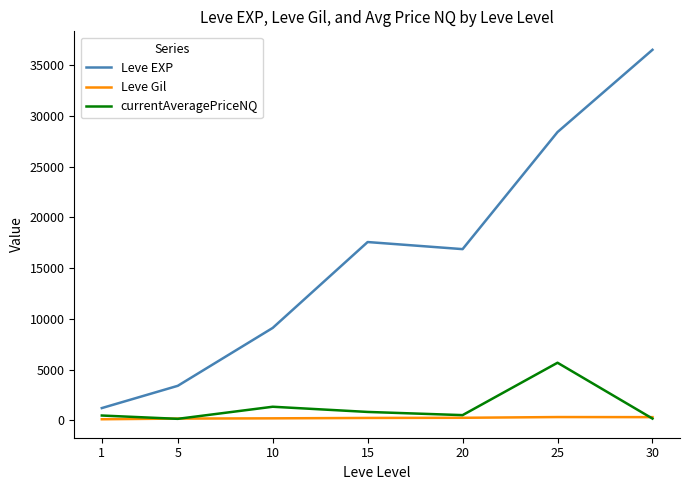

The value of currentAveragePriceNQ at 10 is 1345.0. True or false?

True